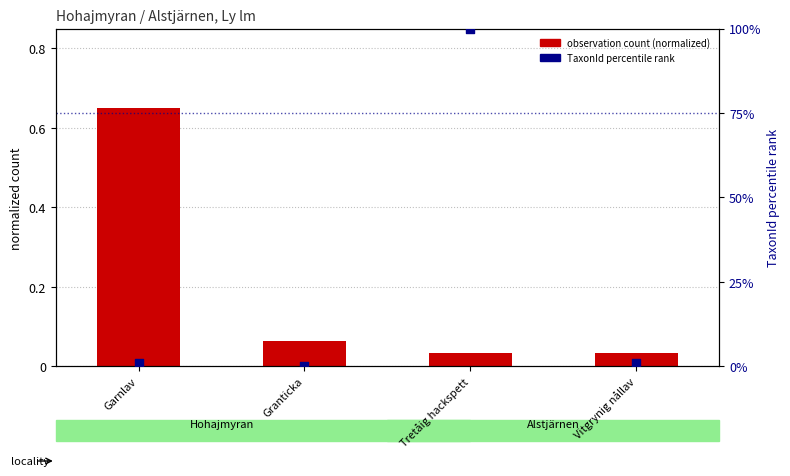

At how many categories does at least one series exceed 20?

1